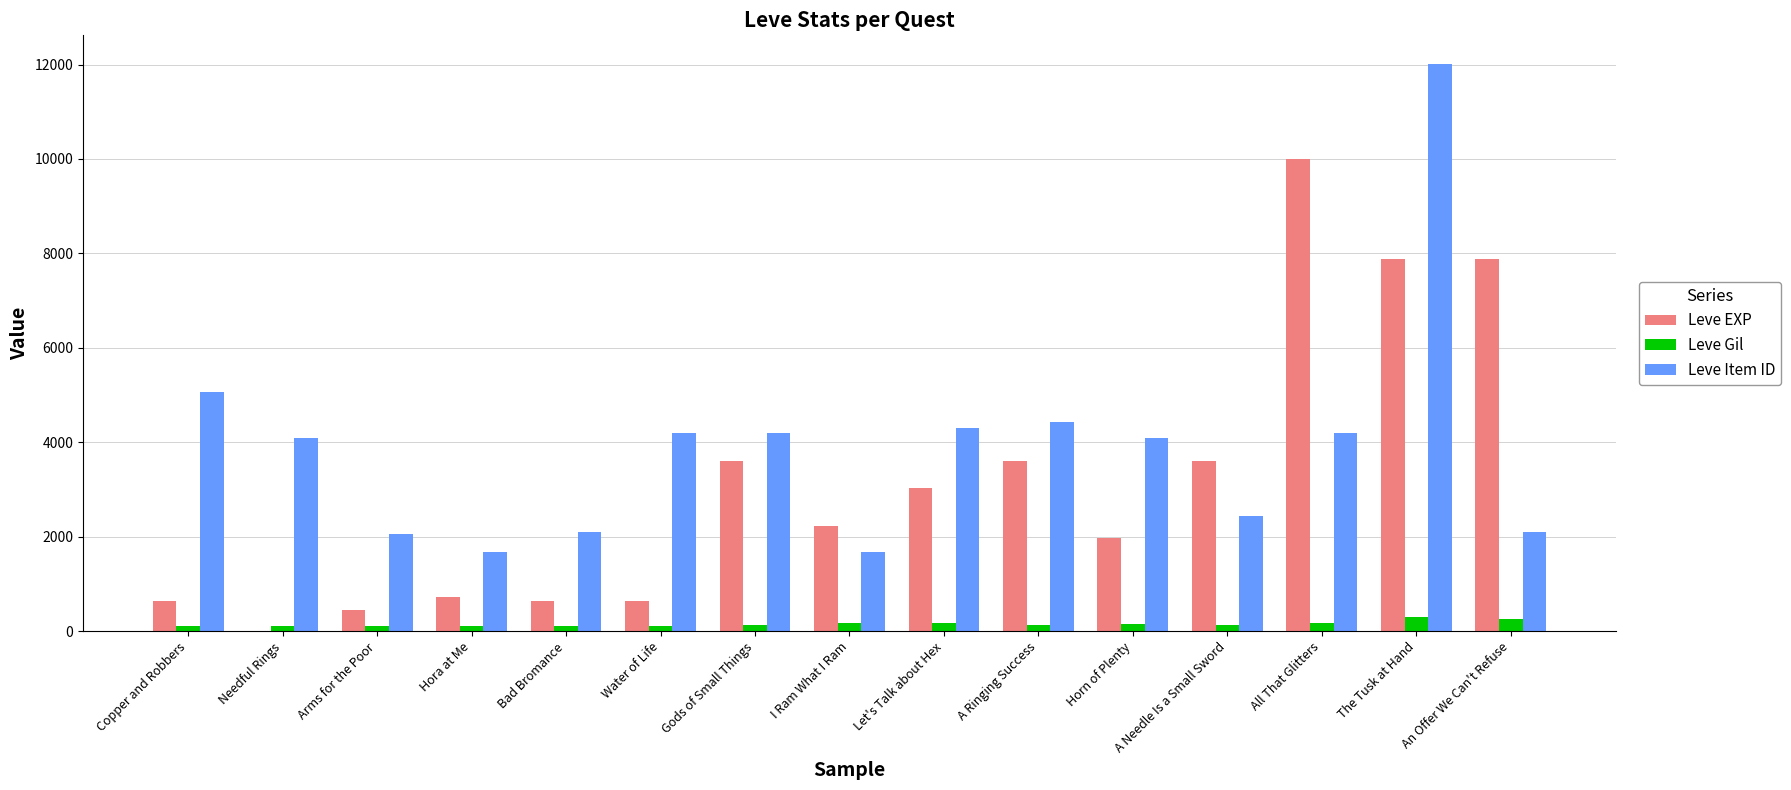

How many series are shown in this chart?

3